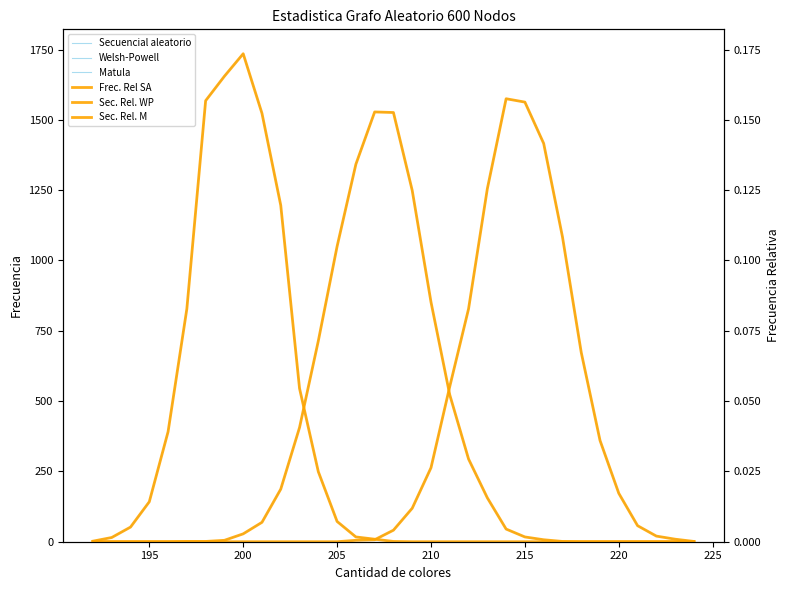

Does the chart have visible grid lines?

No